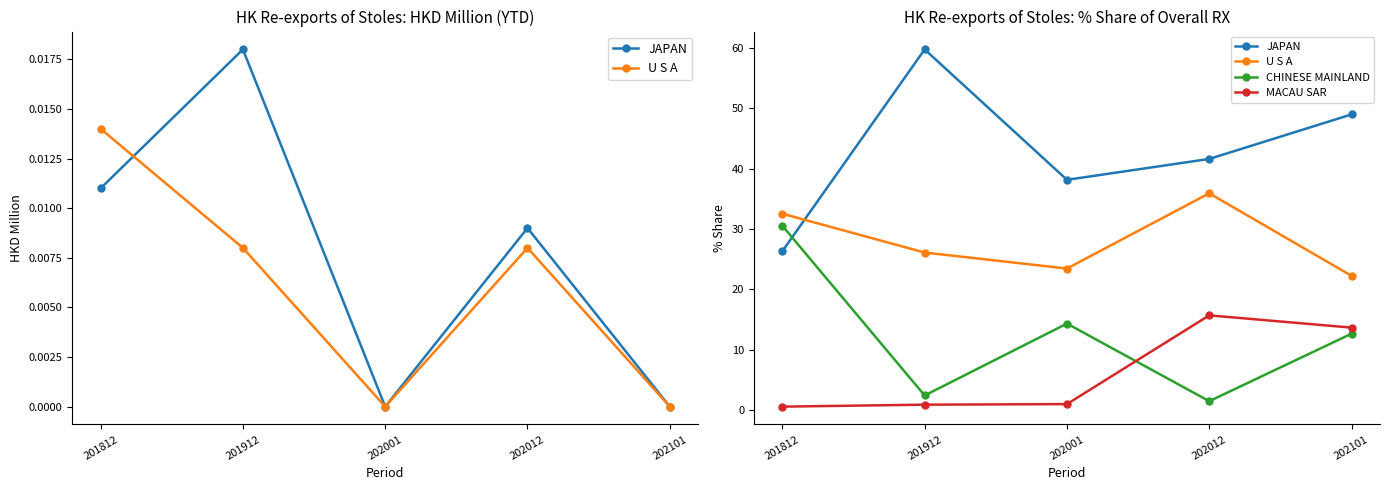

Reading right to left, extract all data points from this chart.

JAPAN: 202101=49.0	202012=41.6	202001=38.1	201912=59.8	201812=26.3
U S A: 202101=22.2	202012=35.9	202001=23.4	201912=26.1	201812=32.5
CHINESE MAINLAND: 202101=12.6	202012=1.4	202001=14.3	201912=2.4	201812=30.5
MACAU SAR: 202101=13.6	202012=15.7	202001=1.0	201912=0.9	201812=0.5